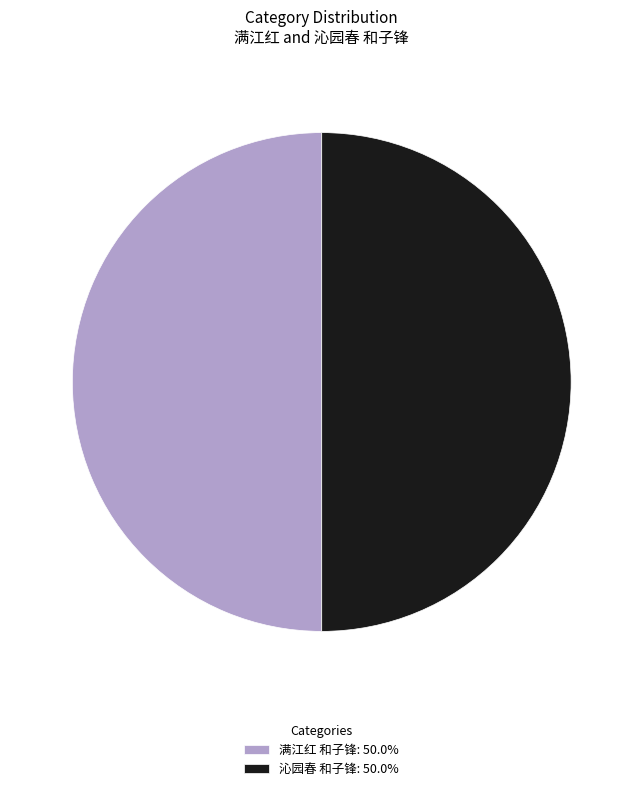

Is it true that 满江红 和子锋 is 35% of the pie?

False